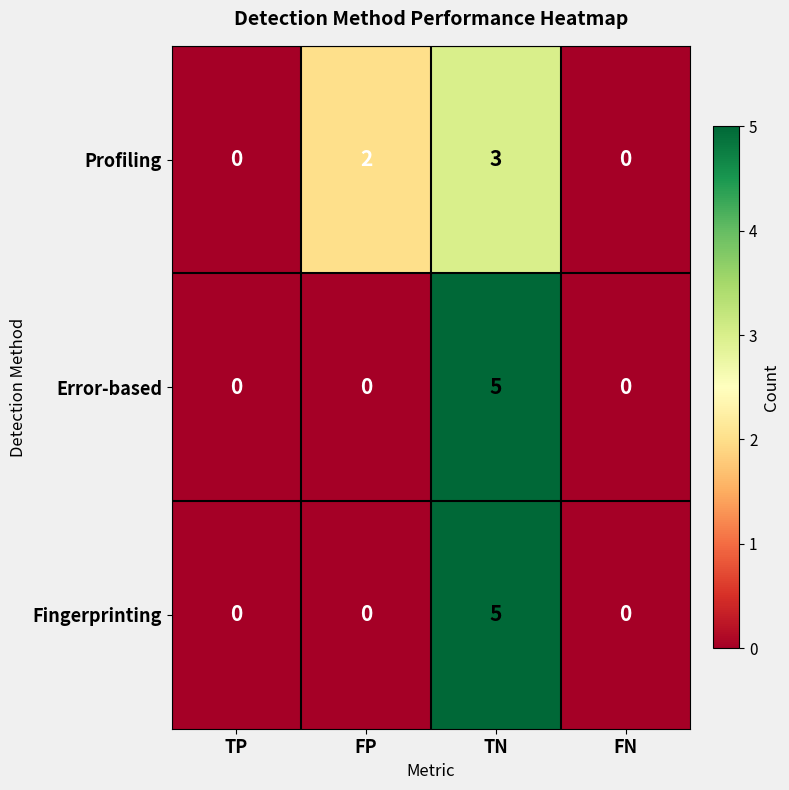

The value of Fingerprinting at FN is 2. True or false?

False